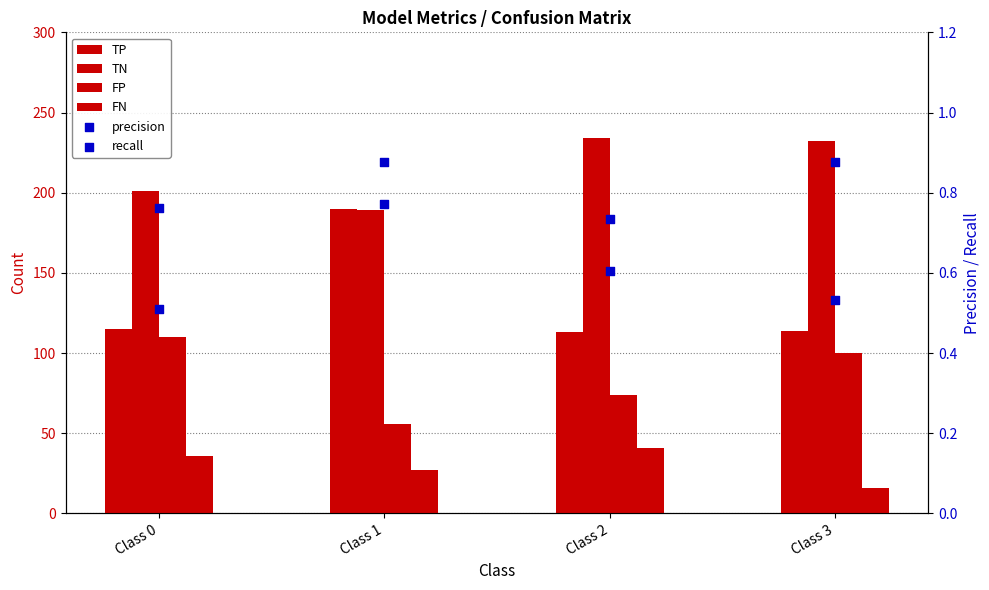

Which series has the widest spread of Y values?

TP